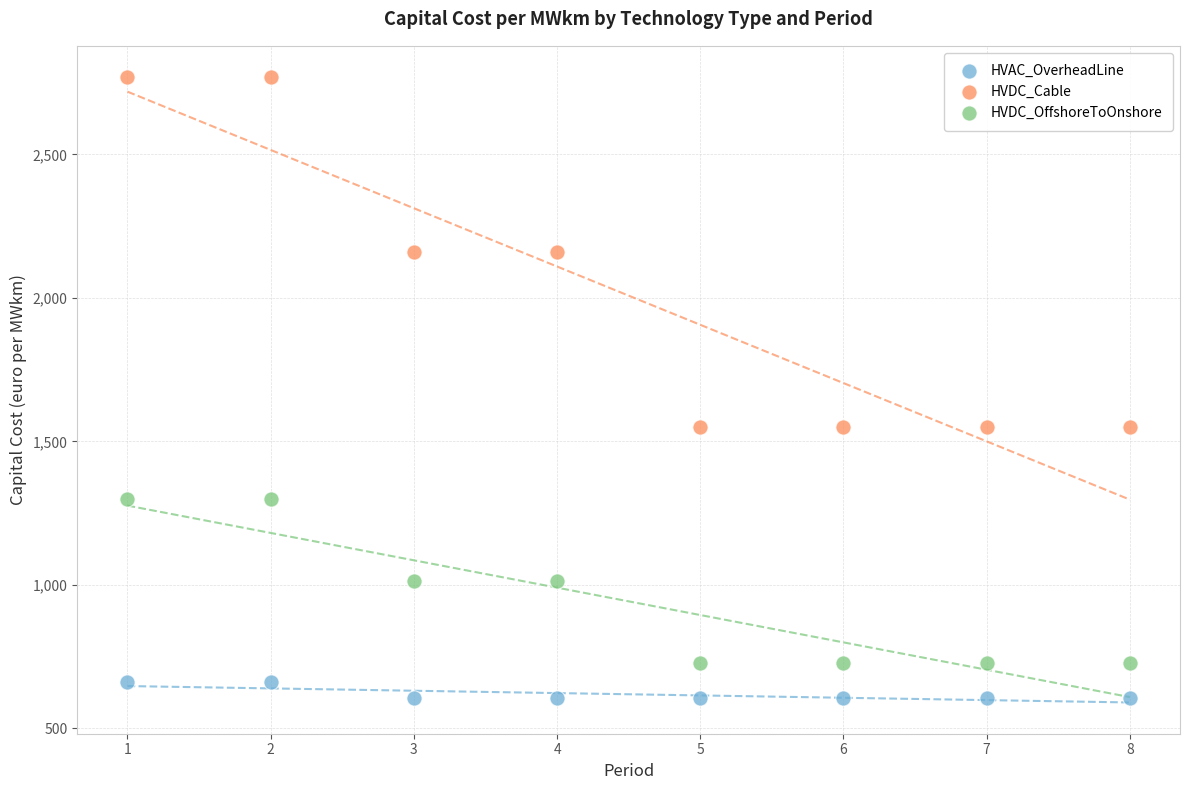

Which series contains the highest Y value?

HVDC_Cable